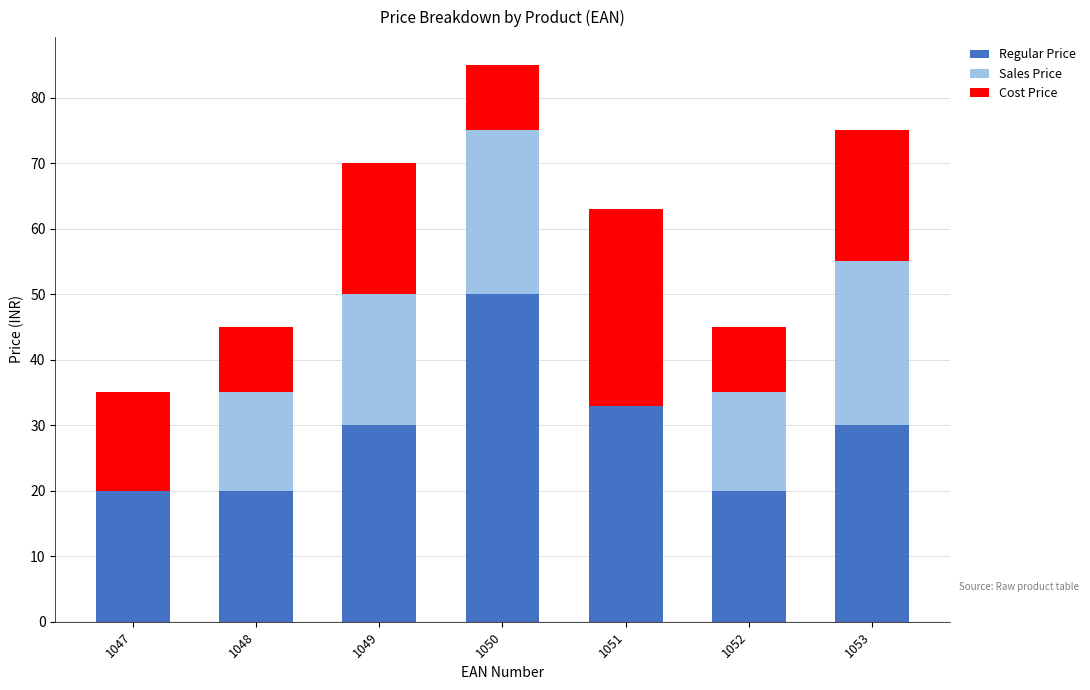

At which category is the sum across all series the highest?

1050